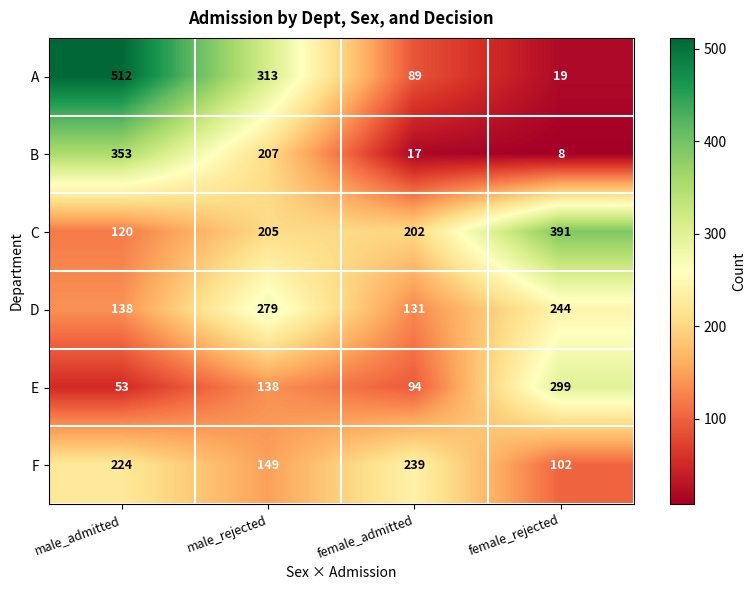

At which category is the sum across all series the highest?

male_admitted